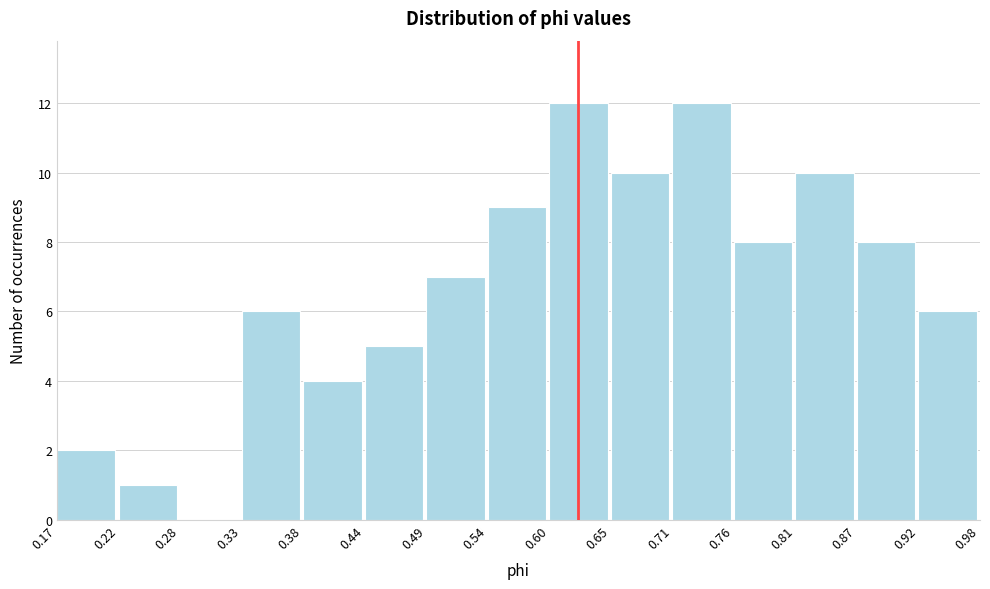

Reading left to right, list every bar in this chart as the range it spans on the x-axis followed by its height. The values are not printed on the chart, so give them approximately, as read against the axis.

0.17 to 0.22: 2
0.22 to 0.28: 1
0.28 to 0.33: 0
0.33 to 0.38: 6
0.38 to 0.44: 4
0.44 to 0.49: 5
0.49 to 0.54: 7
0.54 to 0.60: 9
0.60 to 0.65: 12
0.65 to 0.71: 10
0.71 to 0.76: 12
0.76 to 0.81: 8
0.81 to 0.87: 10
0.87 to 0.92: 8
0.92 to 0.98: 6